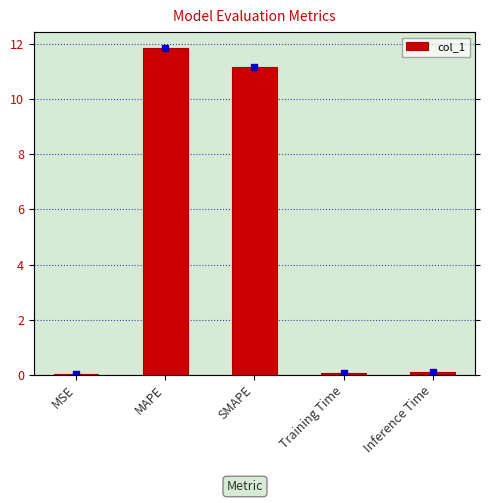

Which label corresponds to the largest value in the chart?

MAPE